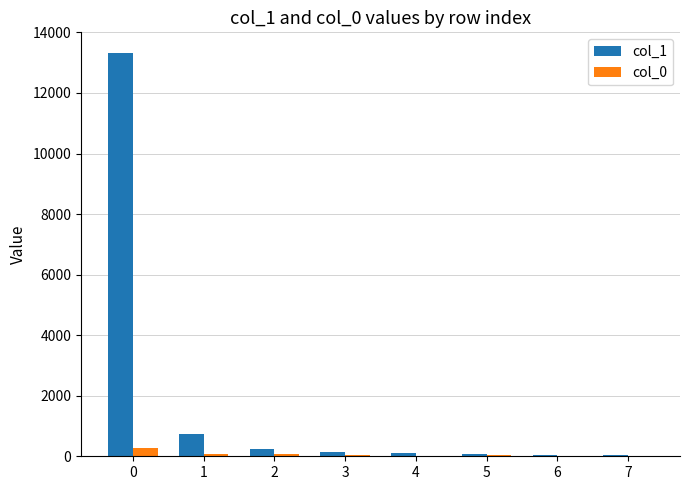

What is the sum of all col_1 values?

14736